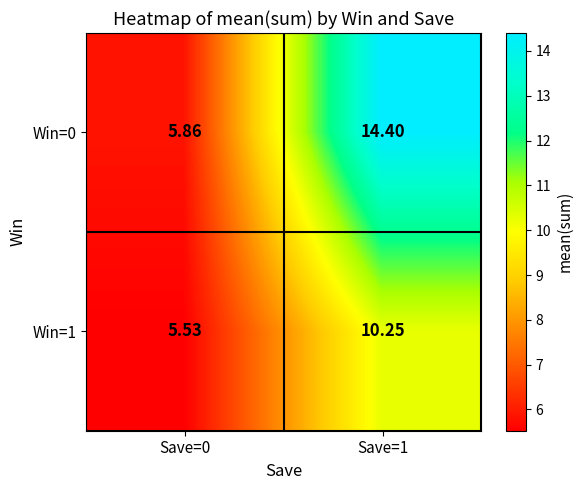

Which label corresponds to the largest value in the chart?

Save=1